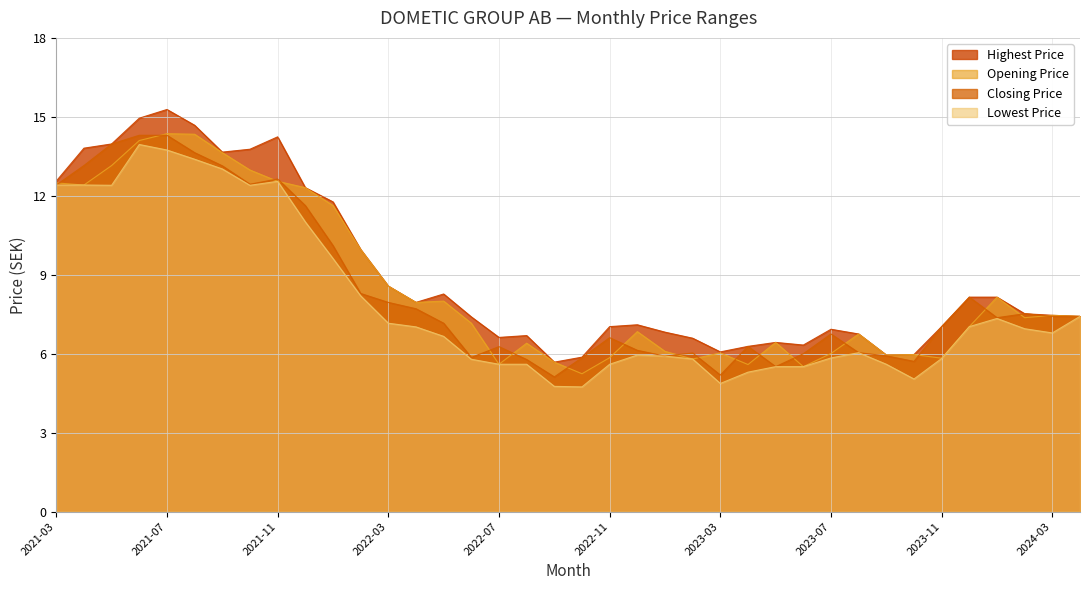

How many data points in Opening Price are less than 7?

17